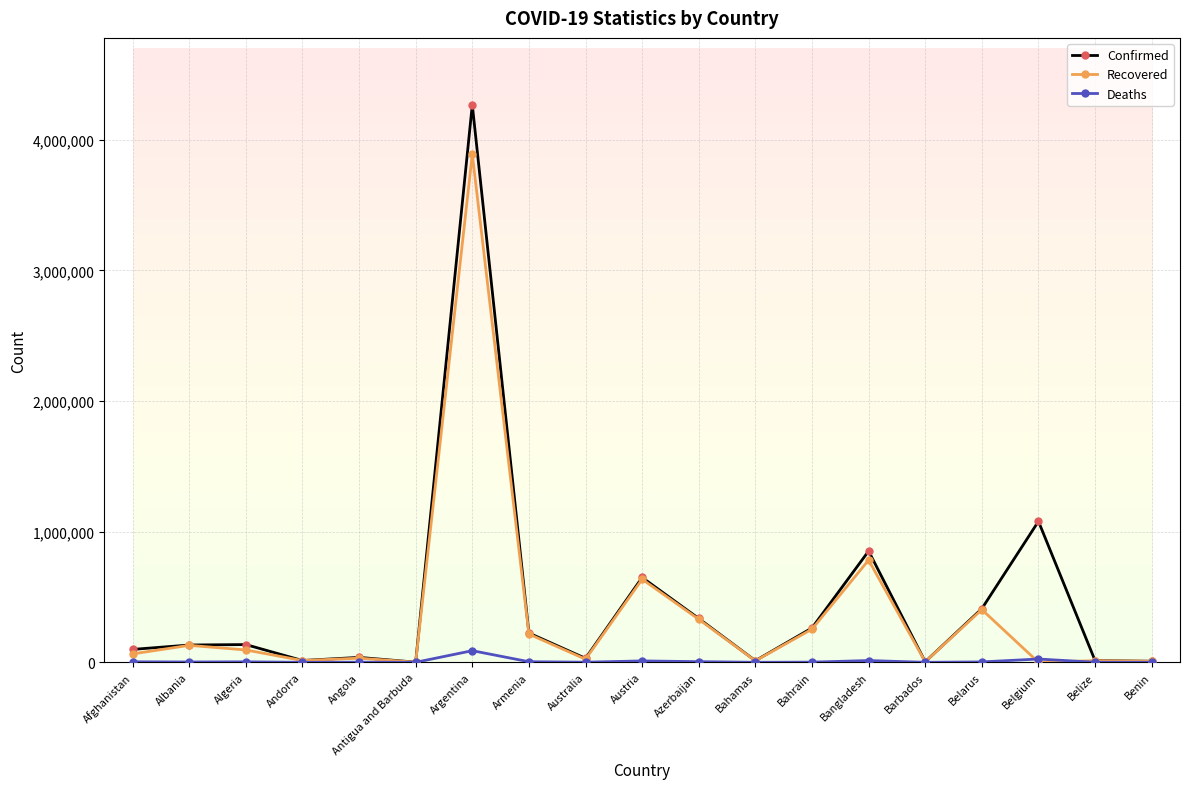

True or false: Deaths has more than 2 points higher than both neighbors.

True